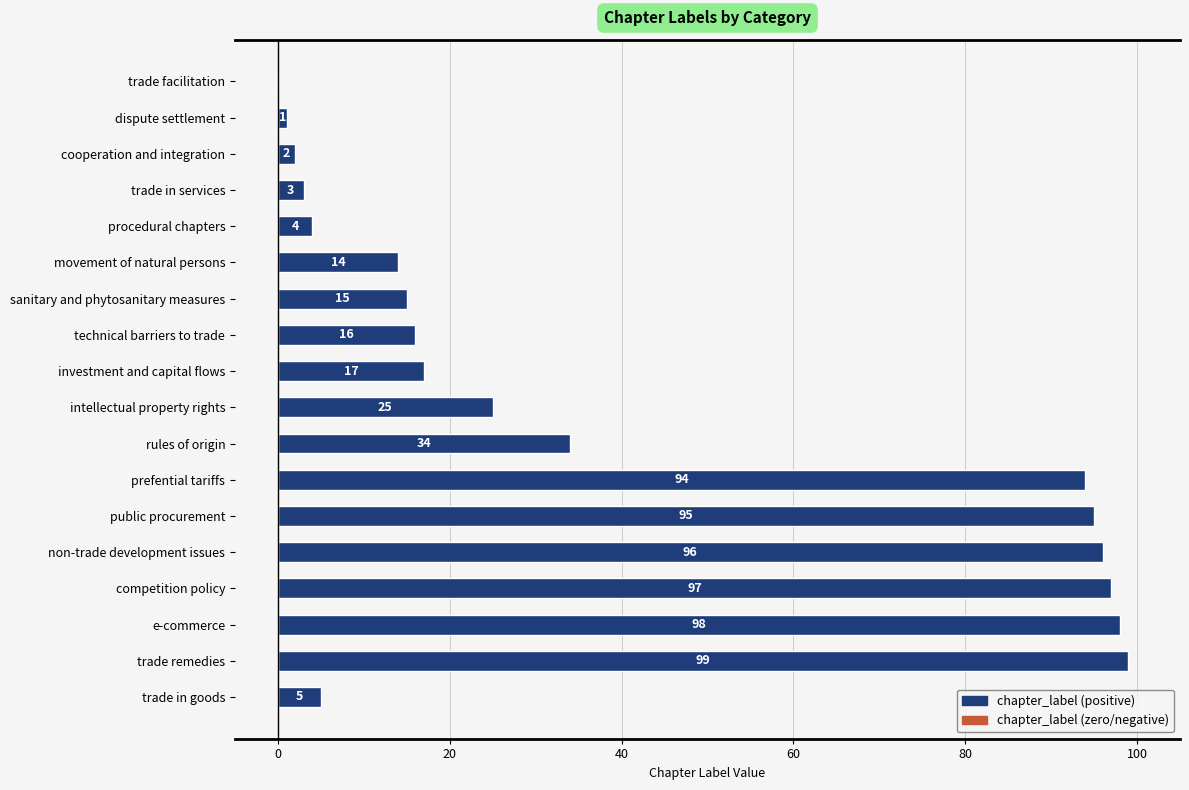

Are the bars horizontal?

Yes